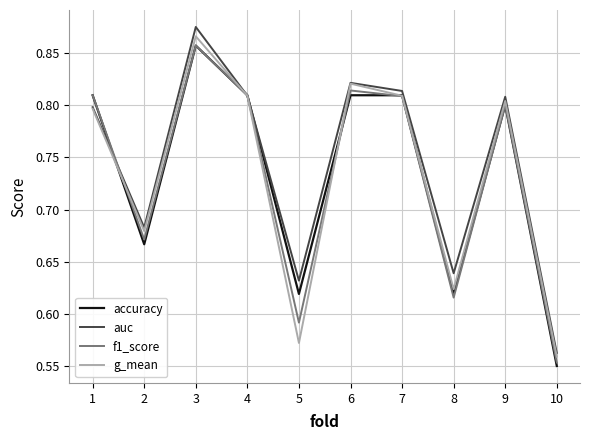

How many accuracy values are between 0 and 1?

10